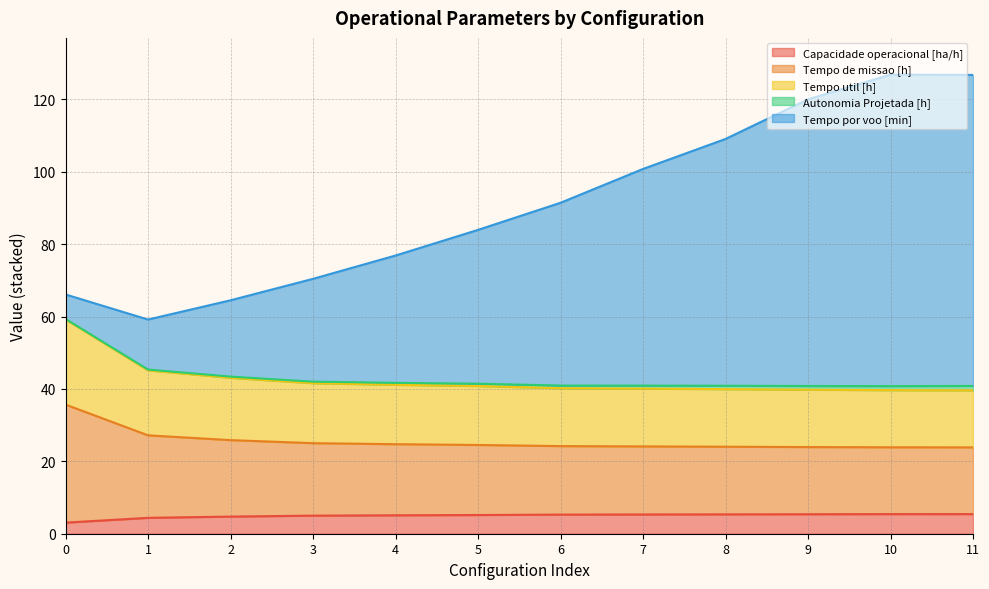

What is the lowest value of the Capacidade operacional [ha/h] series?

3.1